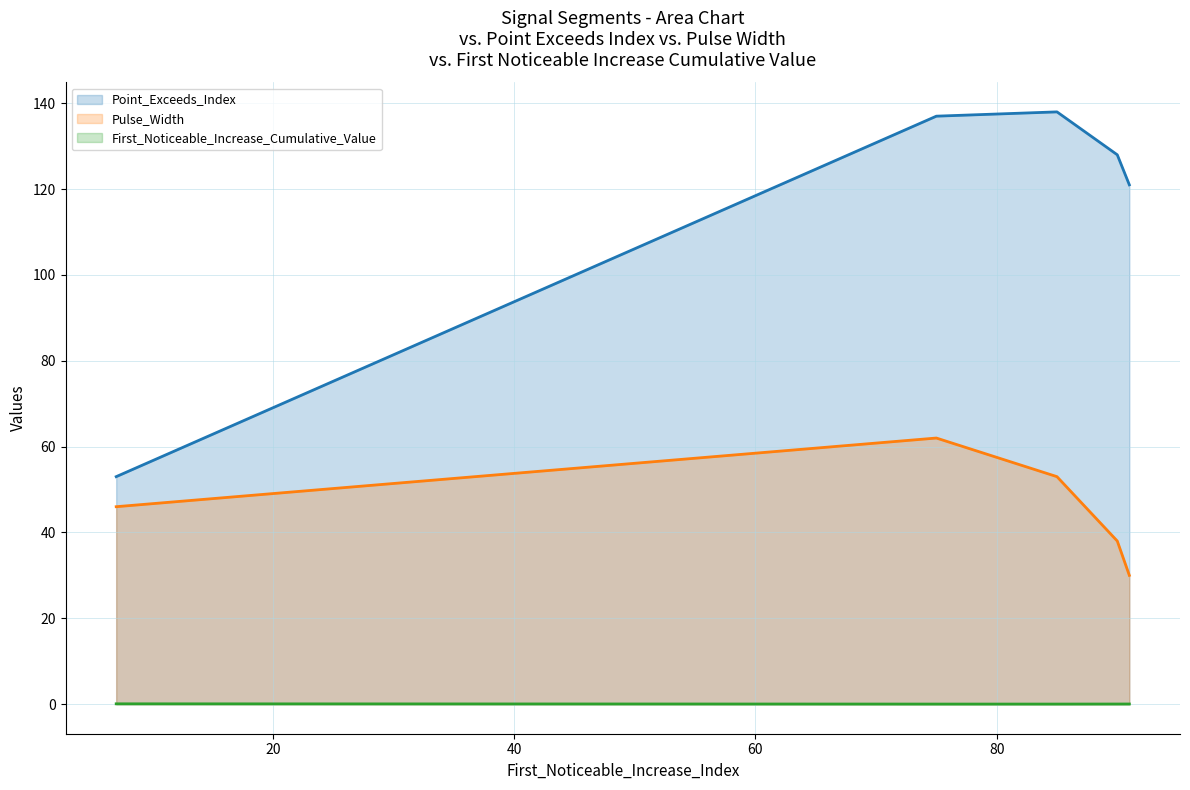

What is the difference between the maximum and minimum values in the First_Noticeable_Increase_Cumulative_Value (line) series?

0.1